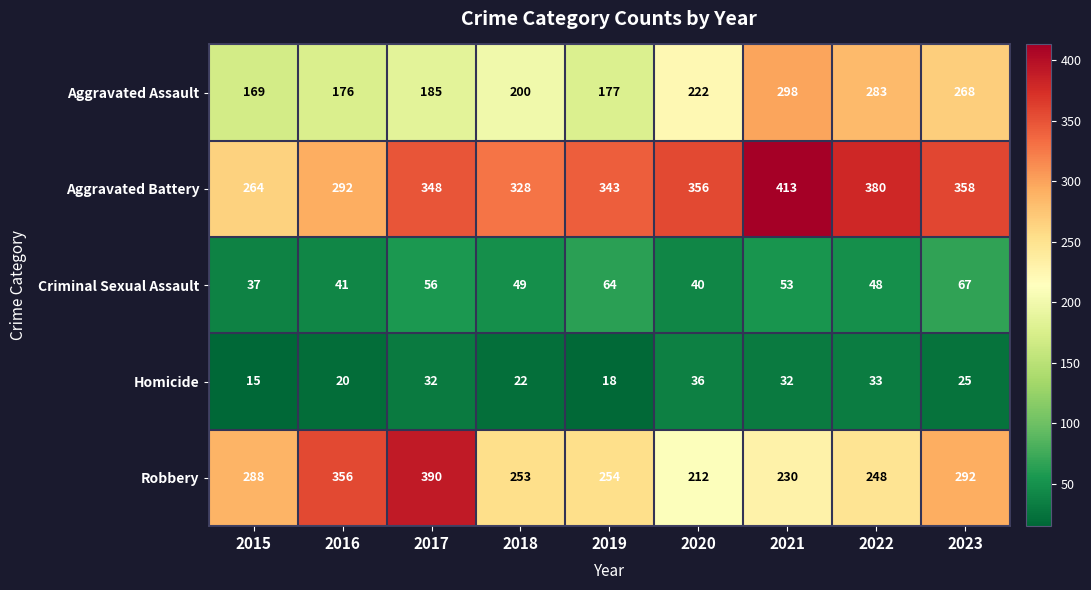

Where does the Robbery series first go above 254?

2015